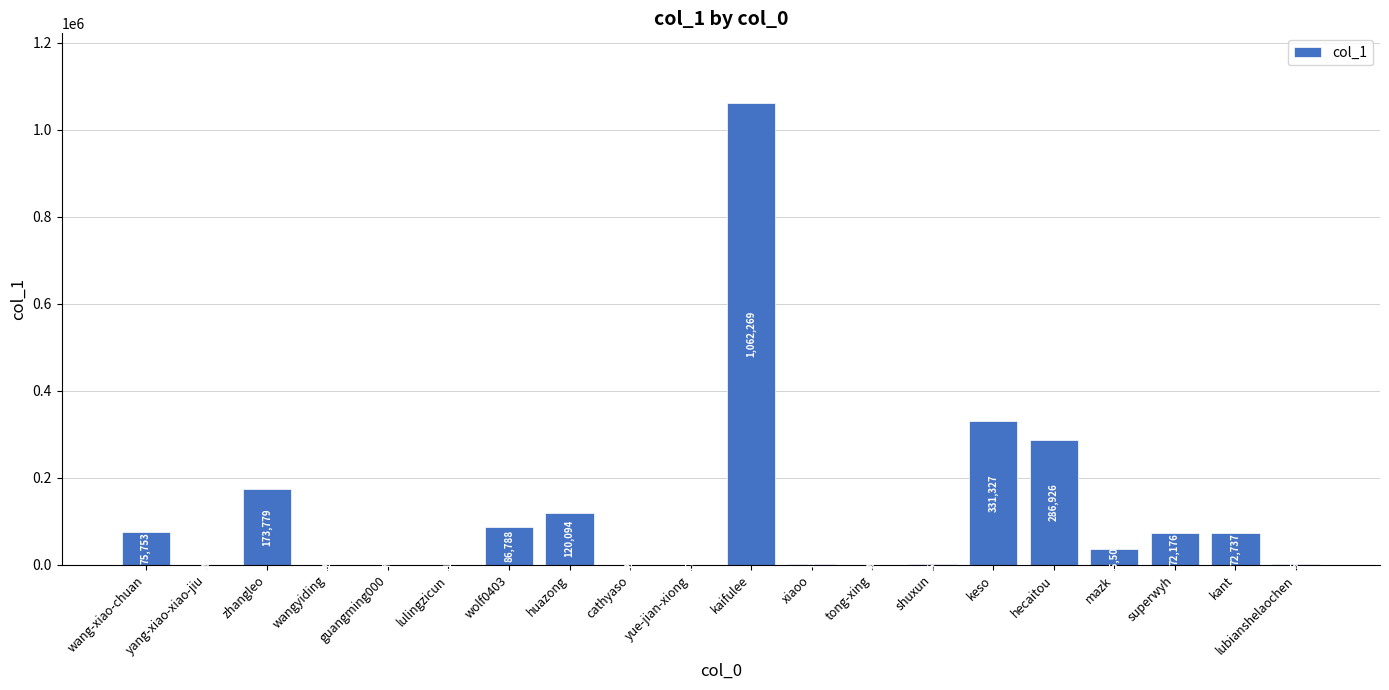

What is the change in value from wangyiding to hecaitou?

+286301